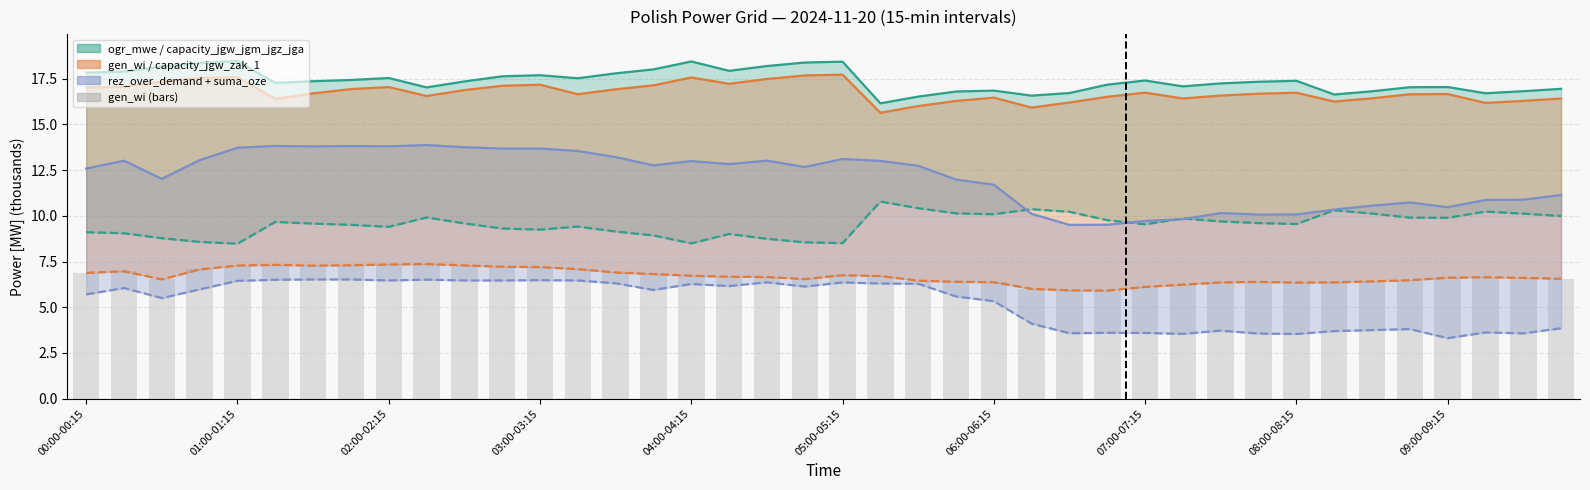

What is the difference between the maximum and minimum values?

1.5